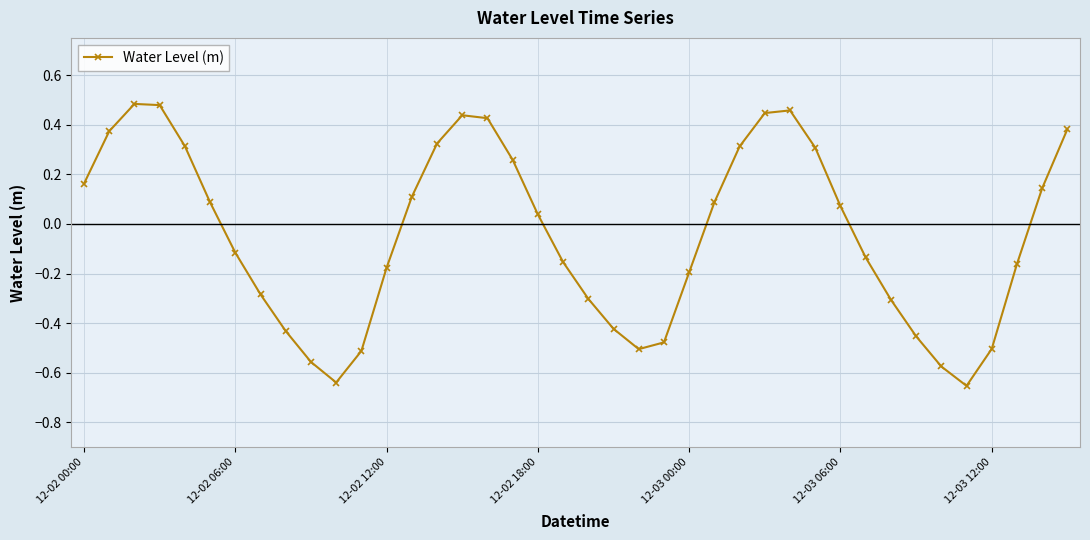

True or false: there are more than 0 points higher than both neighbors.

True